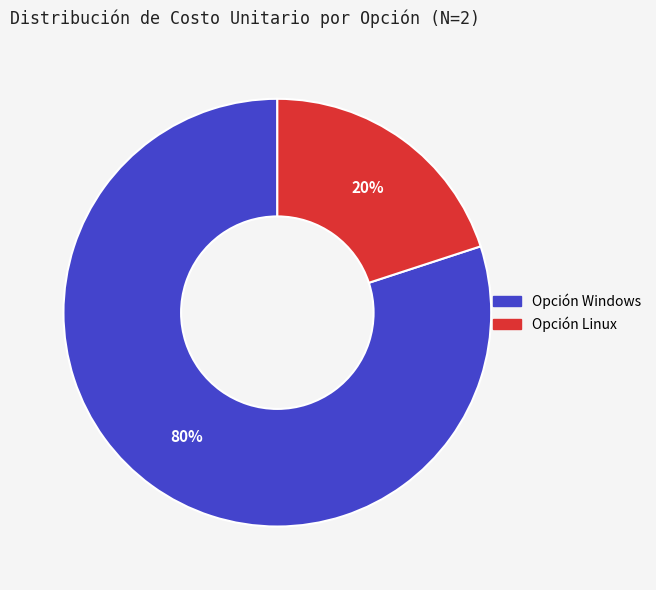

To the nearest percent, what is the difference between the largest and smallest slice percentages?

60%